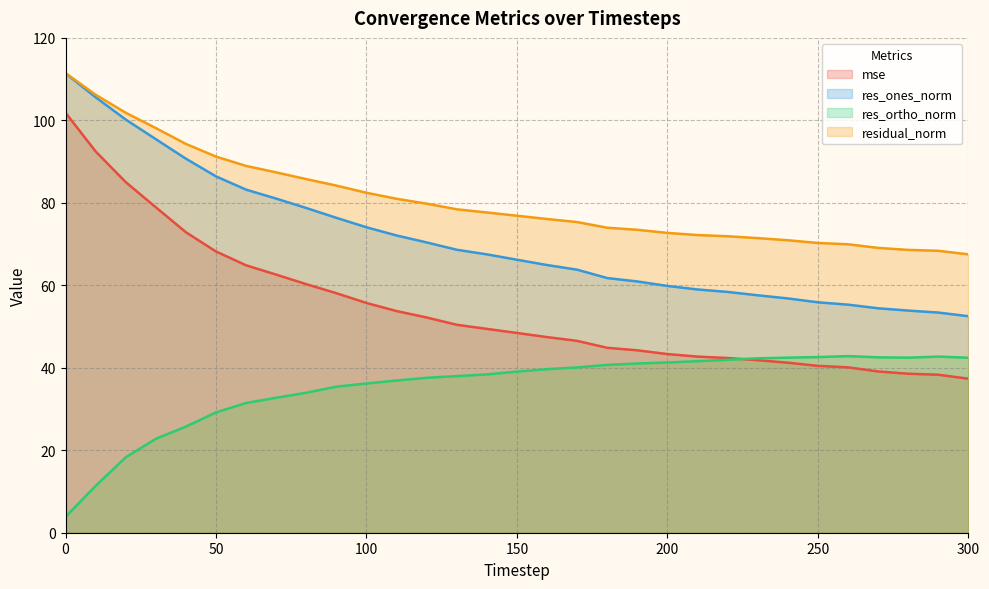

What is the difference between the highest and lowest values at 160?

36.4